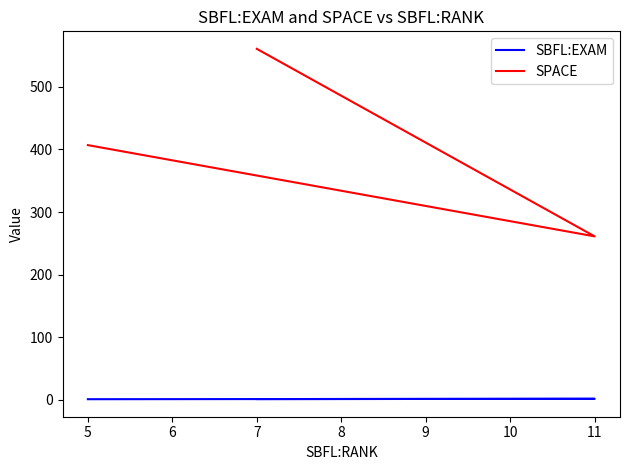

Reading left to right, extract all data points from this chart.

SBFL:EXAM: 0.7	1.1	0.5
SPACE: 561.0	261.0	407.0